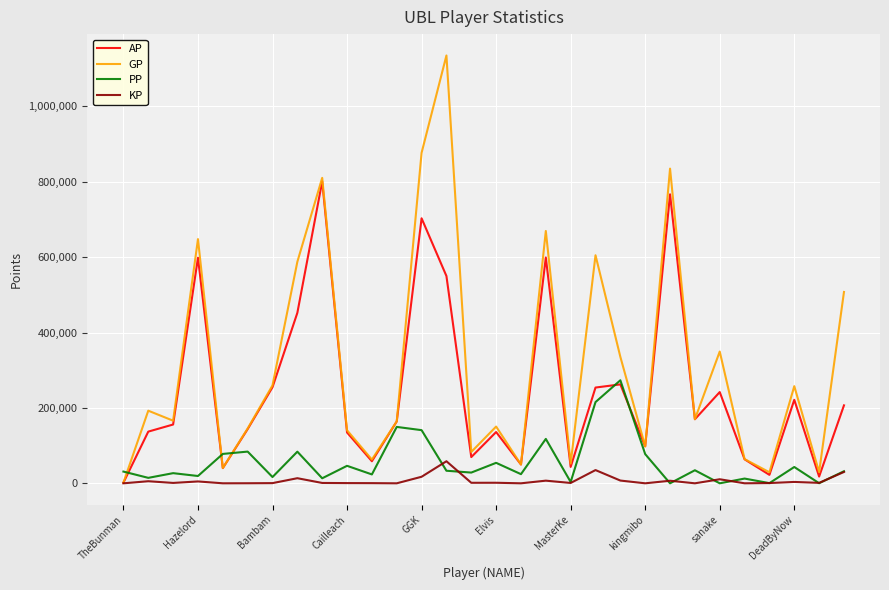

Rank the series by their maximum value, from highest to lowest.

GP, AP, PP, KP